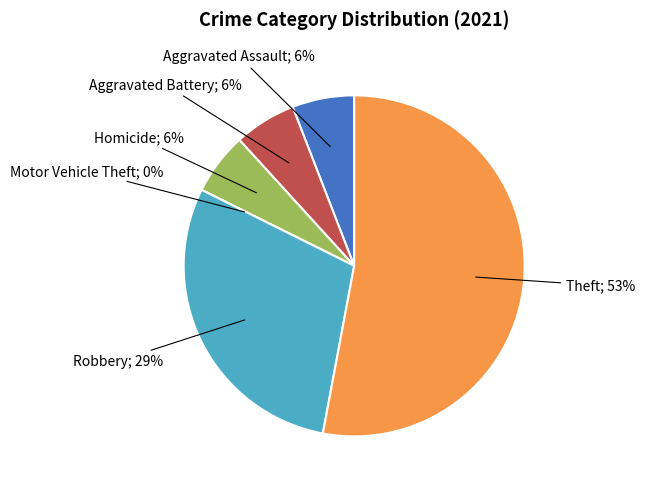

How much of the chart is everything except Homicide?

94.1%